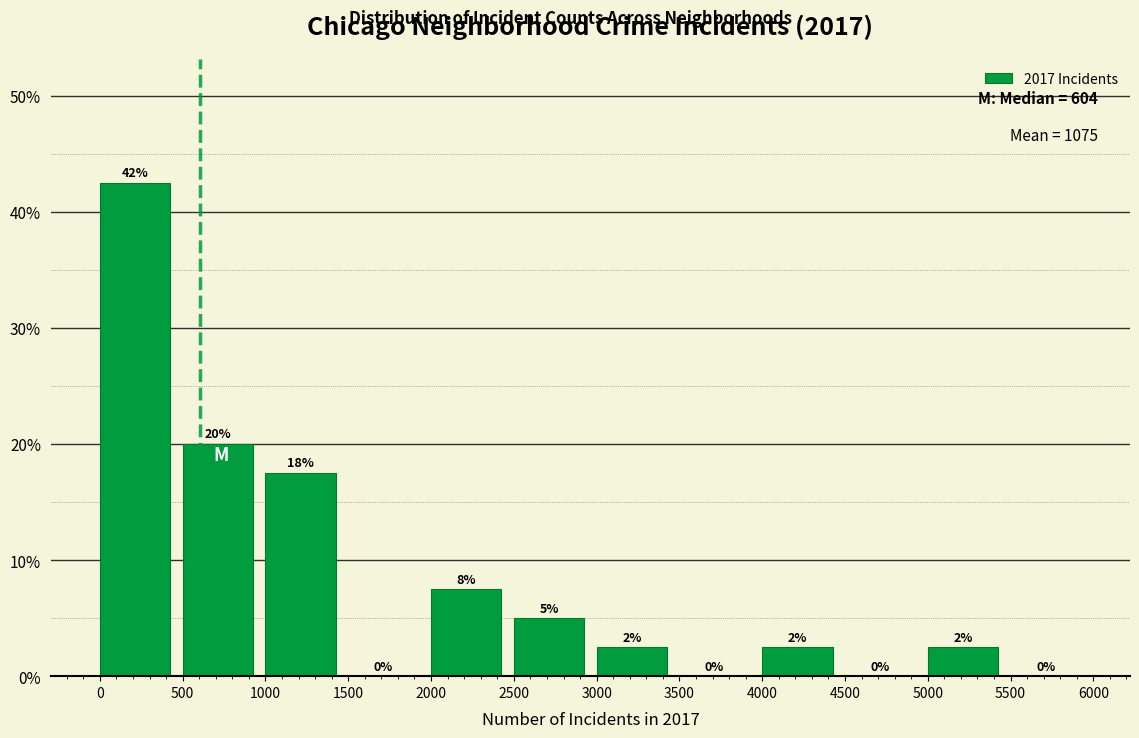

Which range on the x-axis has the tallest bar?

0 to 500